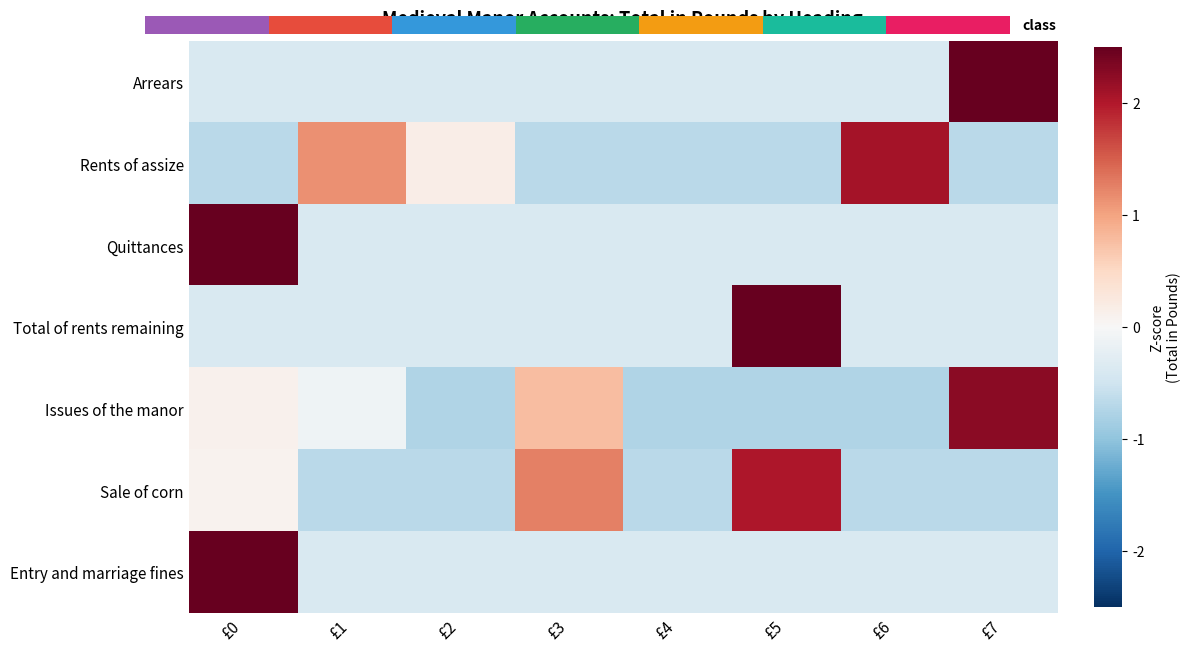

What is the difference between the highest and lowest values at £4?

0.4